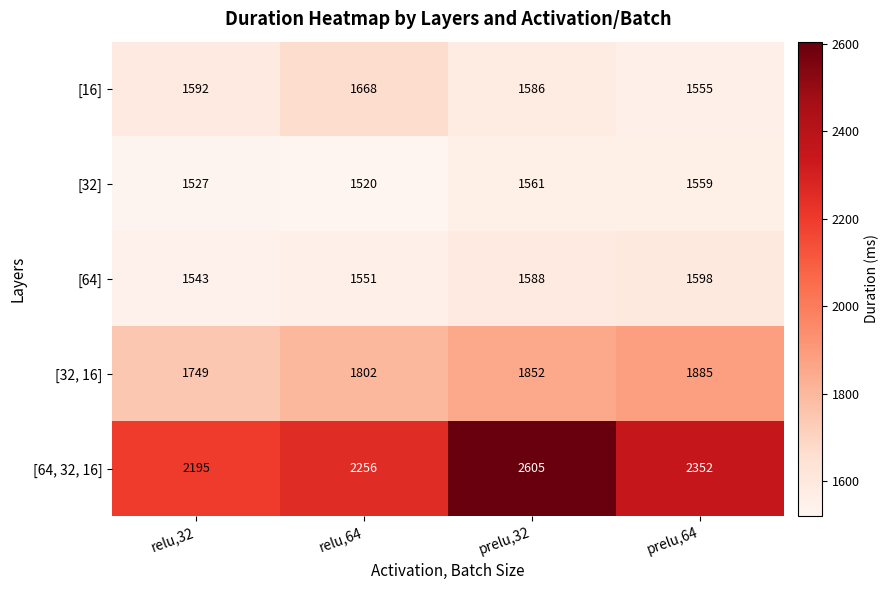

What is the total value across all series at relu,64?

8797